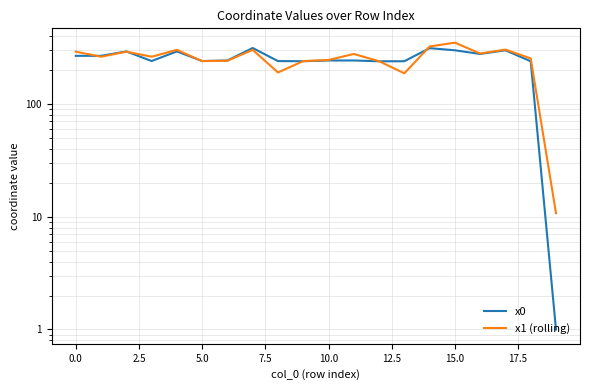

List the series in order of their overall mean, lowest first.

x0, x1 (rolling)